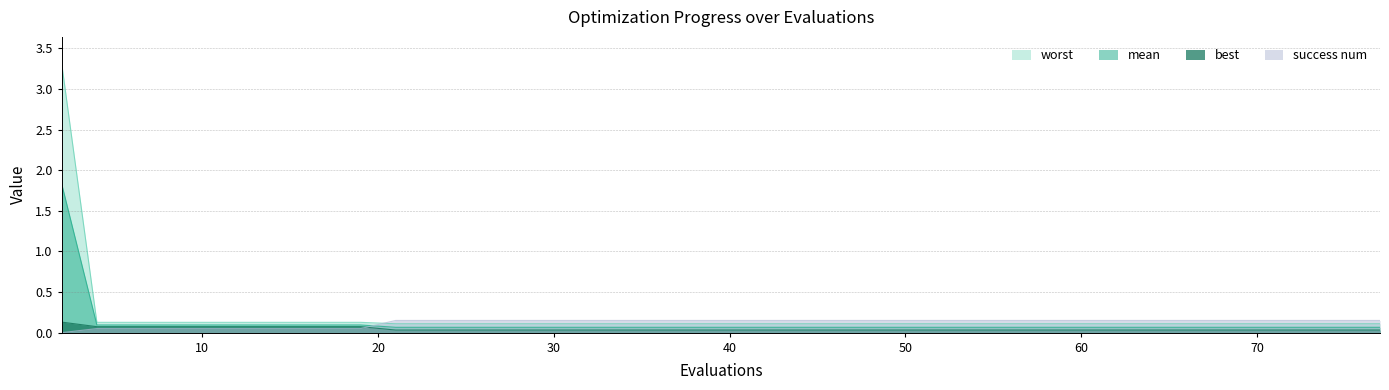

Reading left to right, transcribe all the data shown in this chart.

mean: 1.8	0.1	0.1	0.1	0.1	0.1	0.1	0.1	0.1	0.1	0.1	0.1	0.1	0.1	0.1	0.1	0.1	0.1	0.1	0.1	0.1	0.1	0.1	0.1	0.1	0.1	0.1	0.1	0.1	0.1	0.1	0.1	0.1	0.1	0.1	0.1	0.1	0.1	0.1	0.1
best: 0.1	0.1	0.1	0.1	0.1	0.1	0.1	0.1	0.1	0.1	0.0	0.0	0.0	0.0	0.0	0.0	0.0	0.0	0.0	0.0	0.0	0.0	0.0	0.0	0.0	0.0	0.0	0.0	0.0	0.0	0.0	0.0	0.0	0.0	0.0	0.0	0.0	0.0	0.0	0.0
worst: 3.3	0.1	0.1	0.1	0.1	0.1	0.1	0.1	0.1	0.1	0.1	0.1	0.1	0.1	0.1	0.1	0.1	0.1	0.1	0.1	0.1	0.1	0.1	0.1	0.1	0.1	0.1	0.1	0.1	0.1	0.1	0.1	0.1	0.1	0.1	0.1	0.1	0.1	0.1	0.1
success num: 0.0	0.1	0.1	0.1	0.1	0.1	0.1	0.1	0.1	0.1	0.2	0.2	0.2	0.2	0.2	0.2	0.2	0.2	0.2	0.2	0.2	0.2	0.2	0.2	0.2	0.2	0.2	0.2	0.2	0.2	0.2	0.2	0.2	0.2	0.2	0.2	0.2	0.2	0.2	0.2